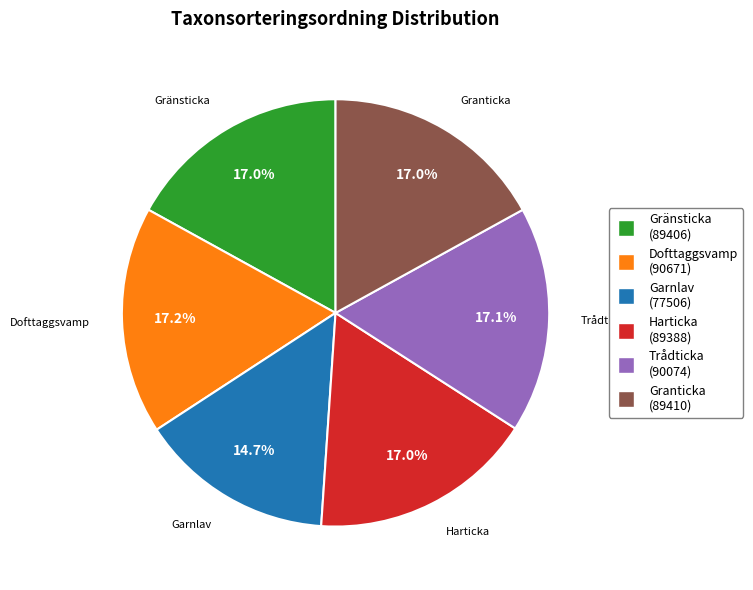

The Dofttaggsvamp slice represents 4% of the pie. True or false?

False